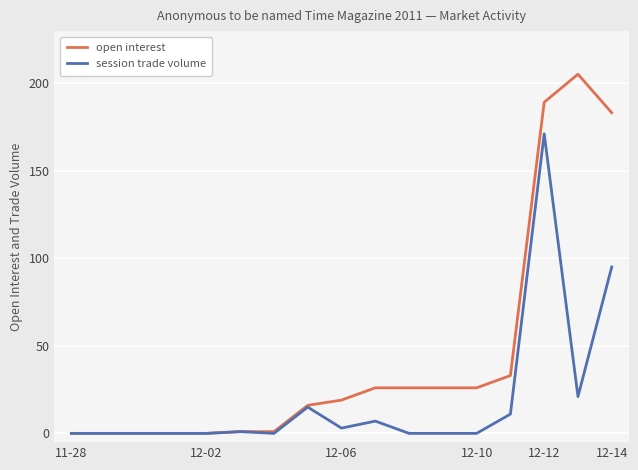

List the series in order of their peak value, highest first.

open interest, session trade volume